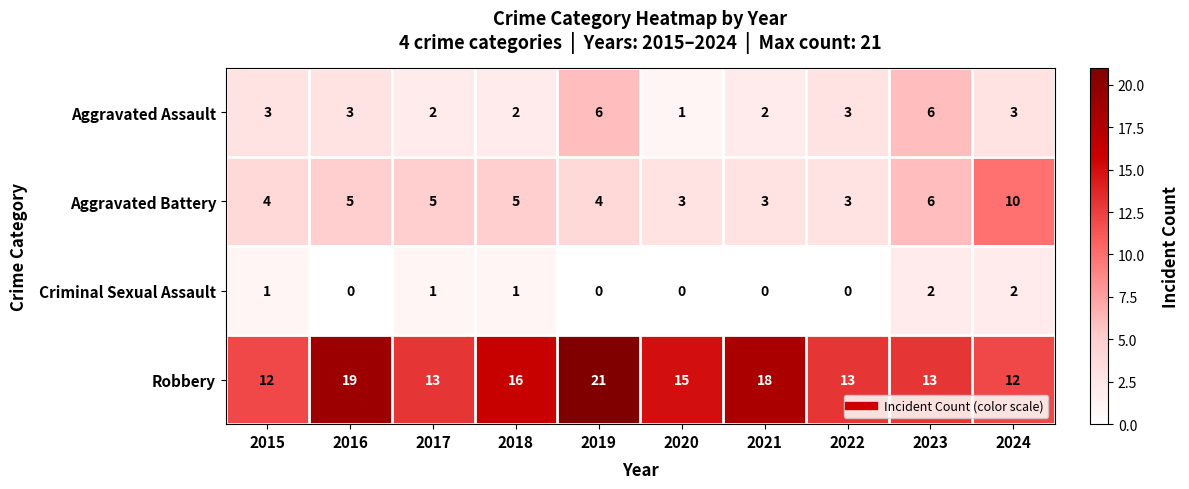

True or false: Criminal Sexual Assault has a value of 1 at 2019.

False